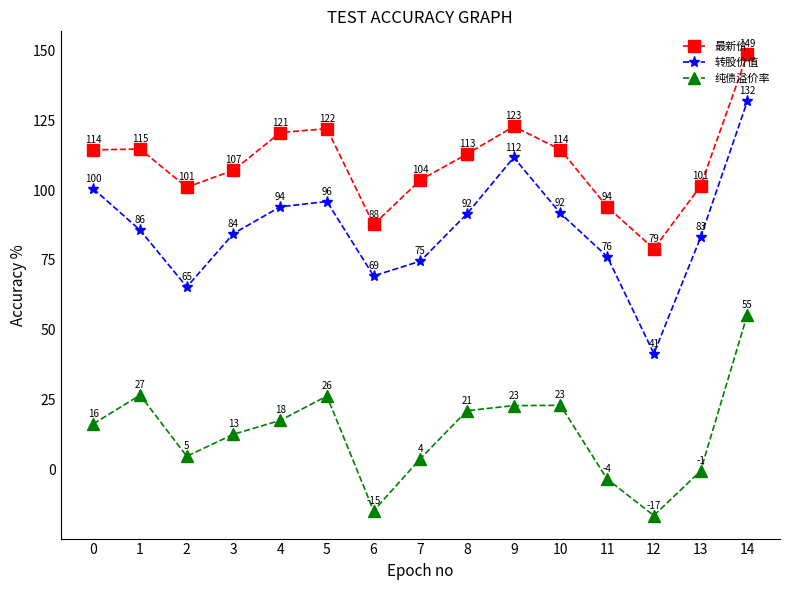

How many interior local peaks does the 转股价值 series have?

2